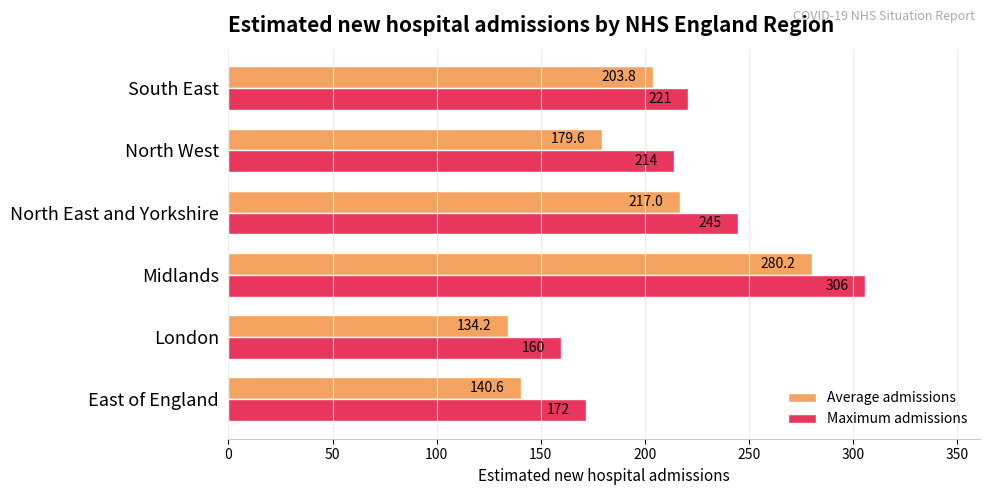

How many categories are shown in the chart?

6